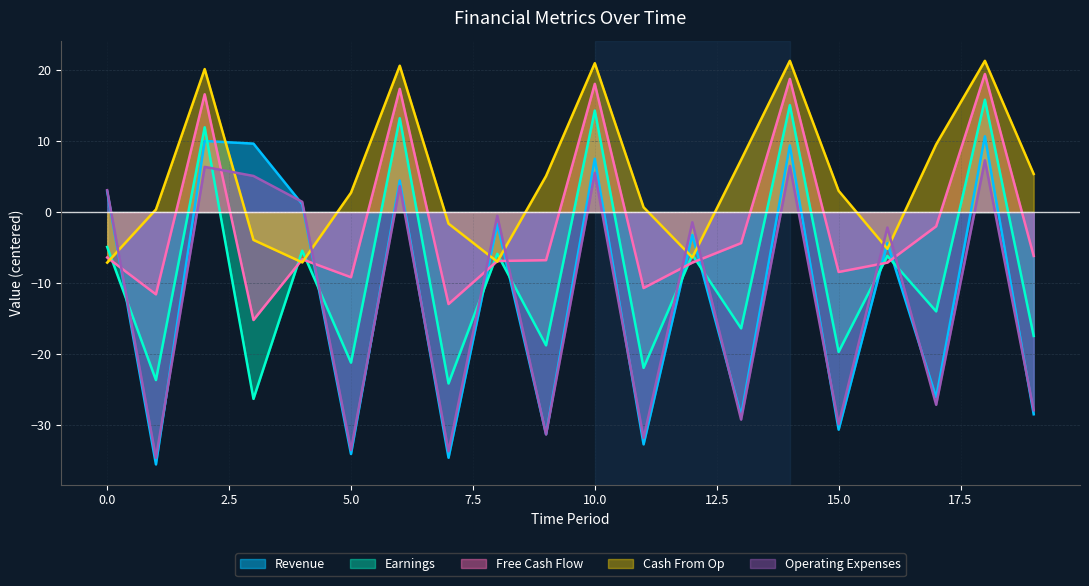

Between 18 and 15, which is larger?

18